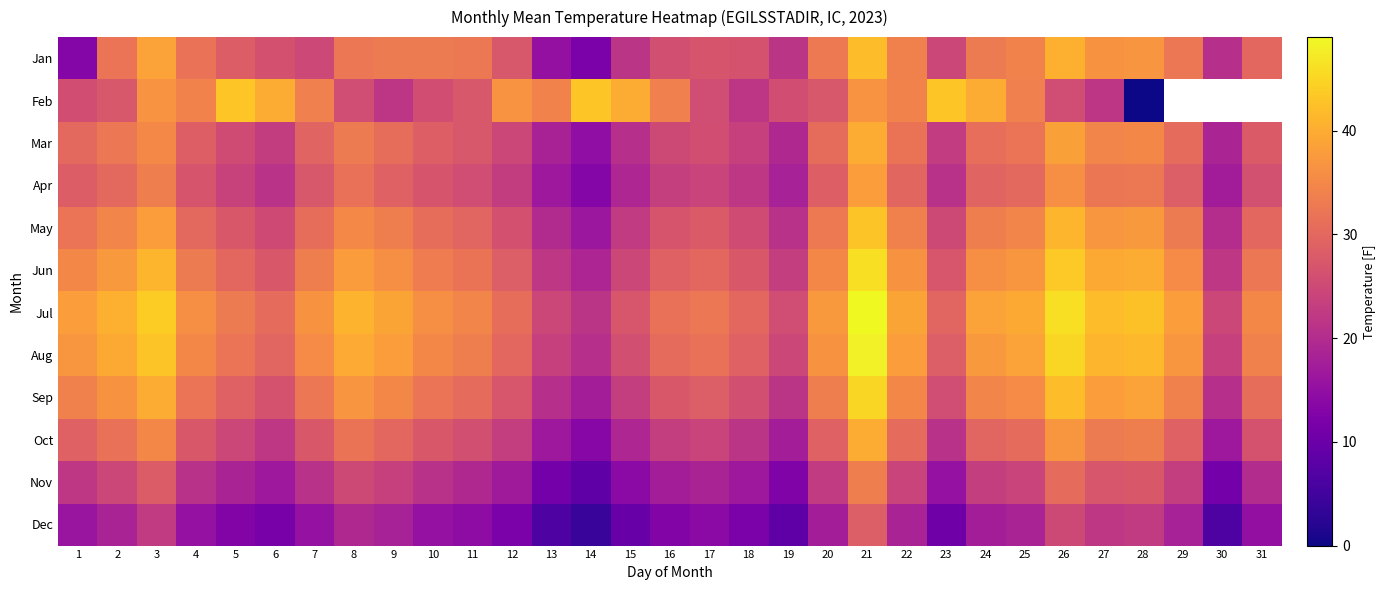

What is the difference between the maximum and minimum values in the Dec series?

24.5